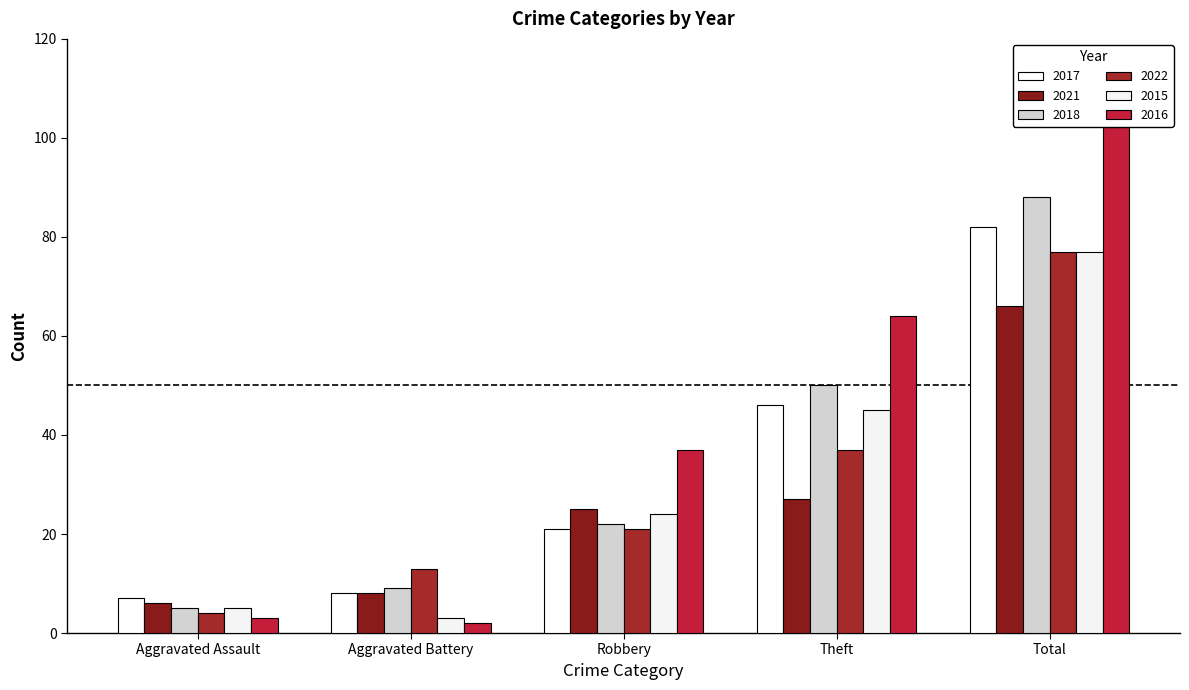

Between Aggravated Assault and Total, which series saw the biggest shift?

2016